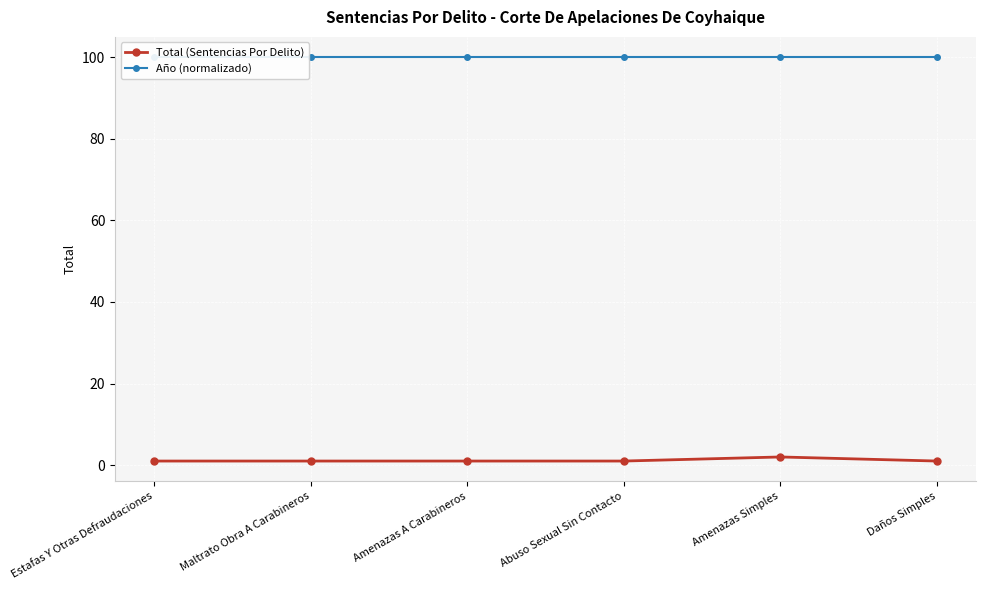

What is the value of the Total (Sentencias Por Delito) point at the 5th from the left?

2